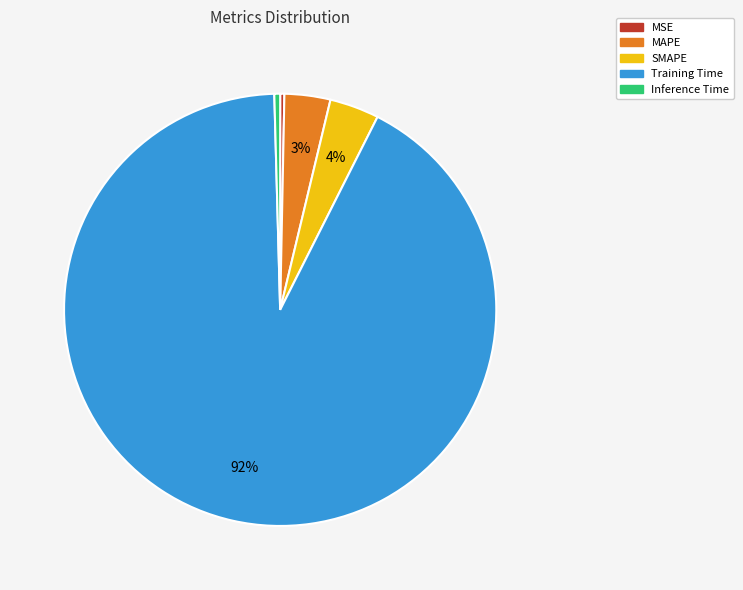

Is there any slice that represents more than half of the pie?

Yes